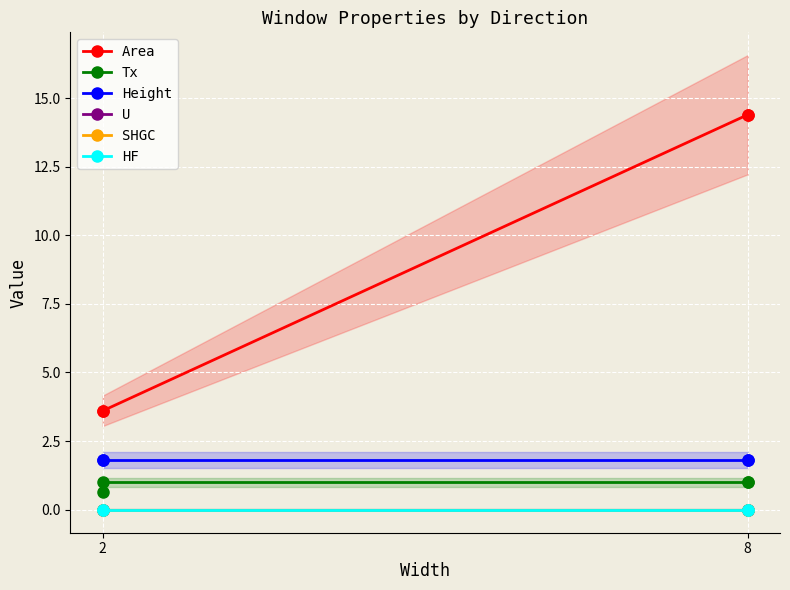

What is the label of the 4th point from the right?

2